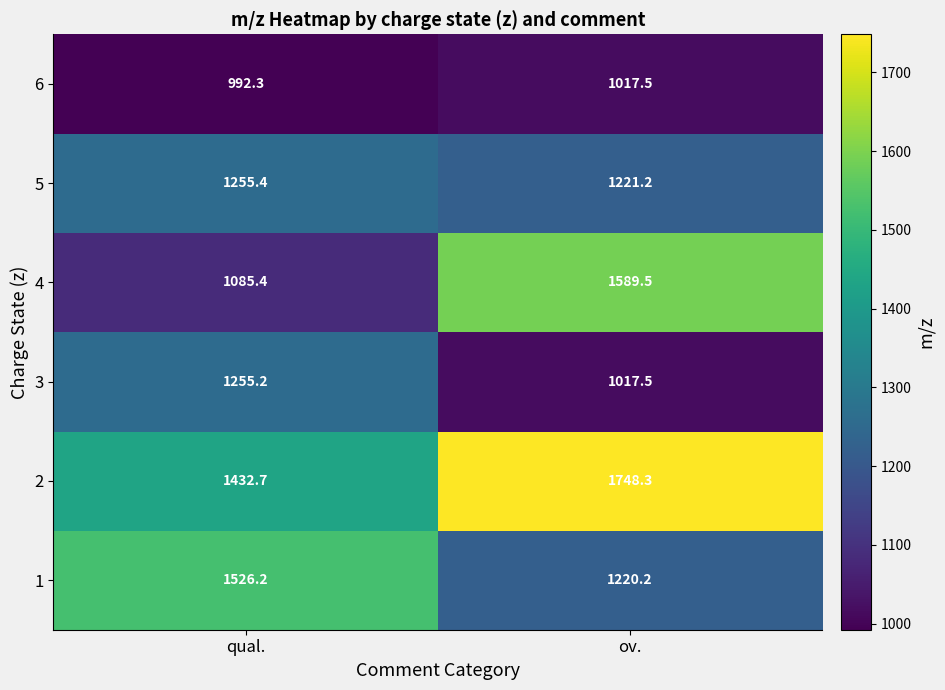

True or false: 2 has a value of 803.3 at qual..

False